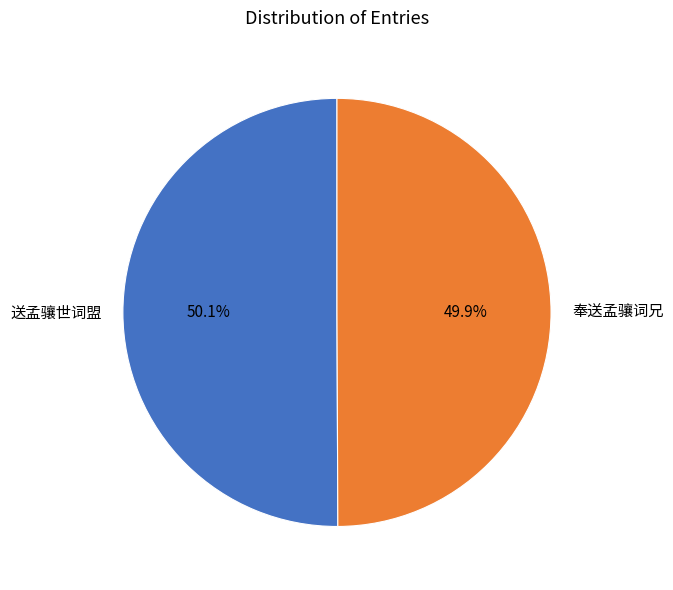

How much of the chart is everything except 送孟骧世词盟?

49.9%